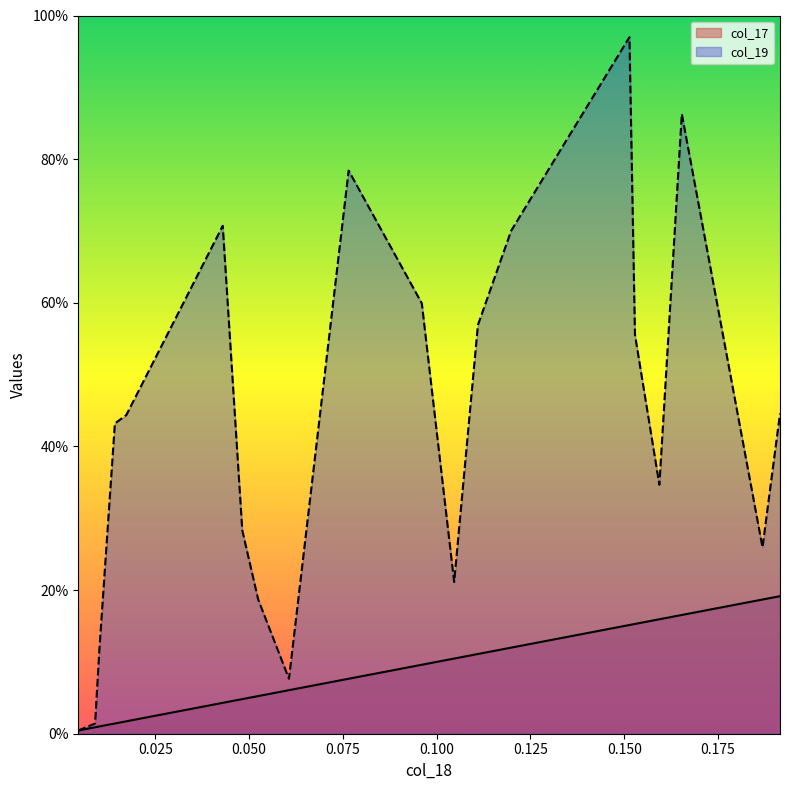

List the labels in order of col_17 value, largest first.

0.19150797219437865, 0.18684151297687135, 0.16534127039316493, 0.15935651729819933, 0.15285256271102787, 0.15138392223952224, 0.11987234330114915, 0.1109965730693585, 0.10466409270245647, 0.09604373204465366, 0.07654523324276596, 0.06063738431260568, 0.052437735118262885, 0.048199686141203735, 0.04298915637926859, 0.01727822518722799, 0.014241351279182801, 0.010142003022623358, 0.008970508899649898, 0.00448925190972127